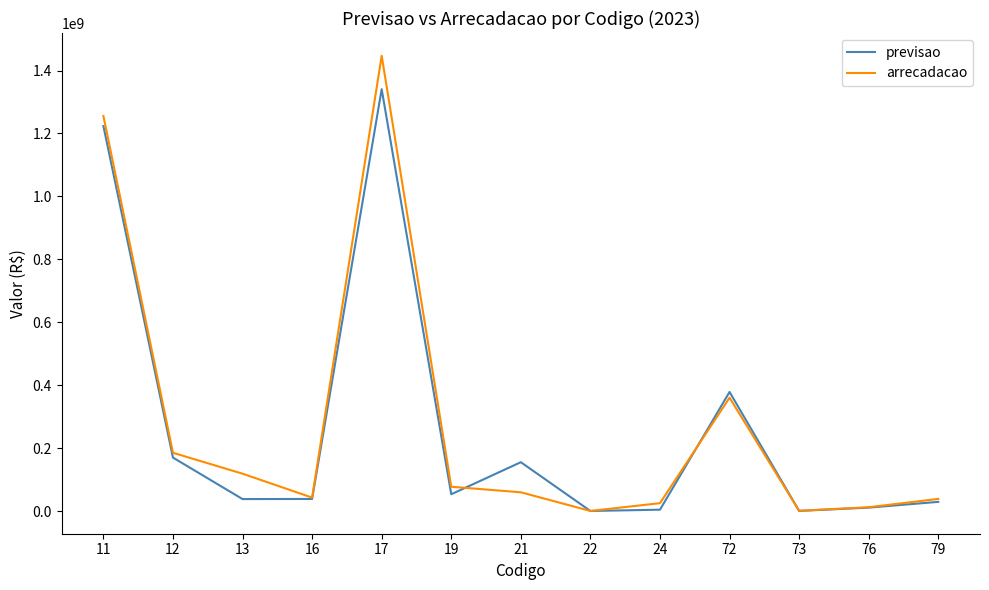

Which series changed the most between 21 and 72?

arrecadacao